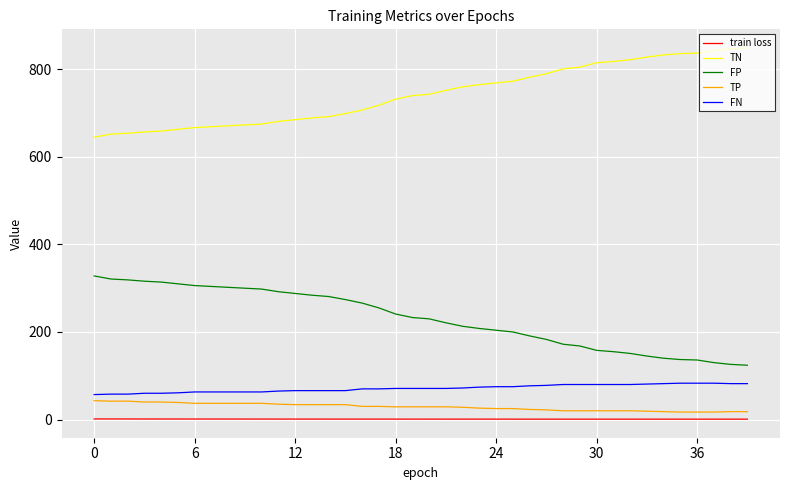

What is the highest value of the TP series?

43.0